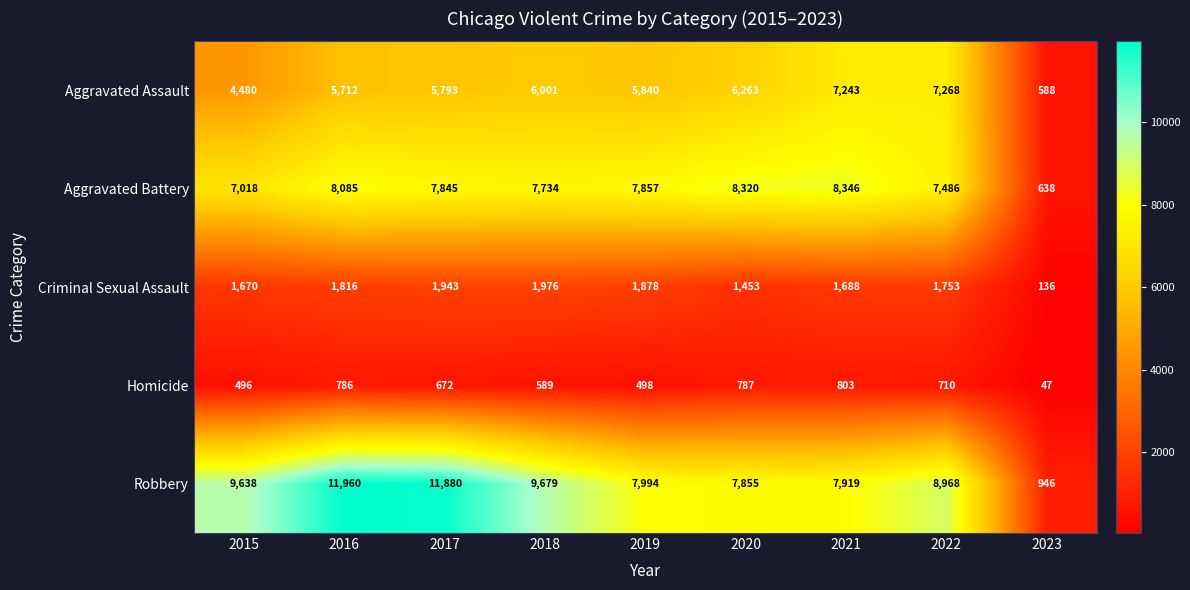

At which label does Robbery reach its minimum?

2023